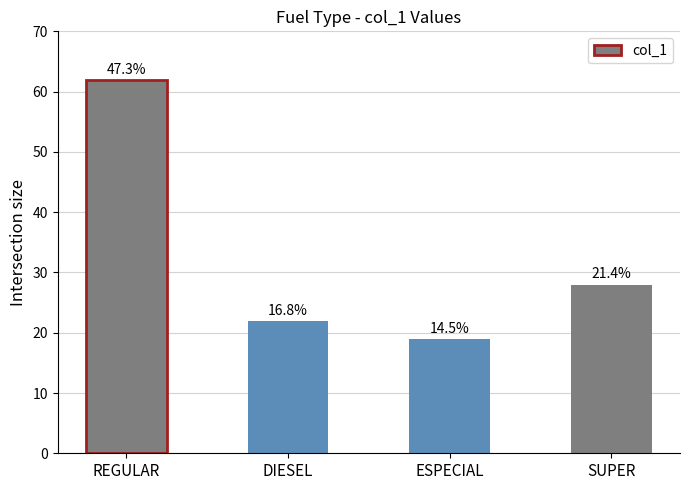

Rank the categories by value from highest to lowest.

REGULAR, SUPER, DIESEL, ESPECIAL